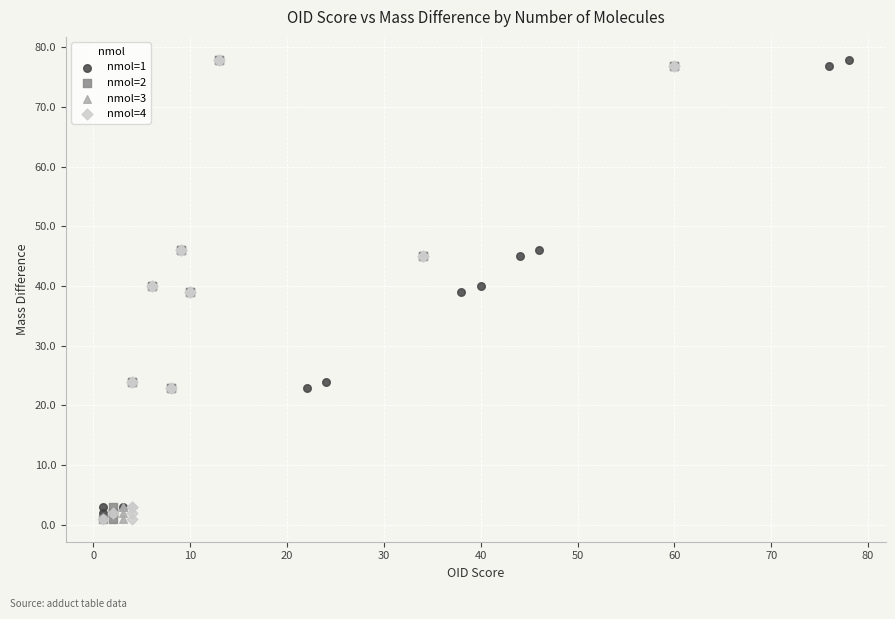

What are all the series names shown in the legend?

nmol=1, nmol=2, nmol=3, nmol=4